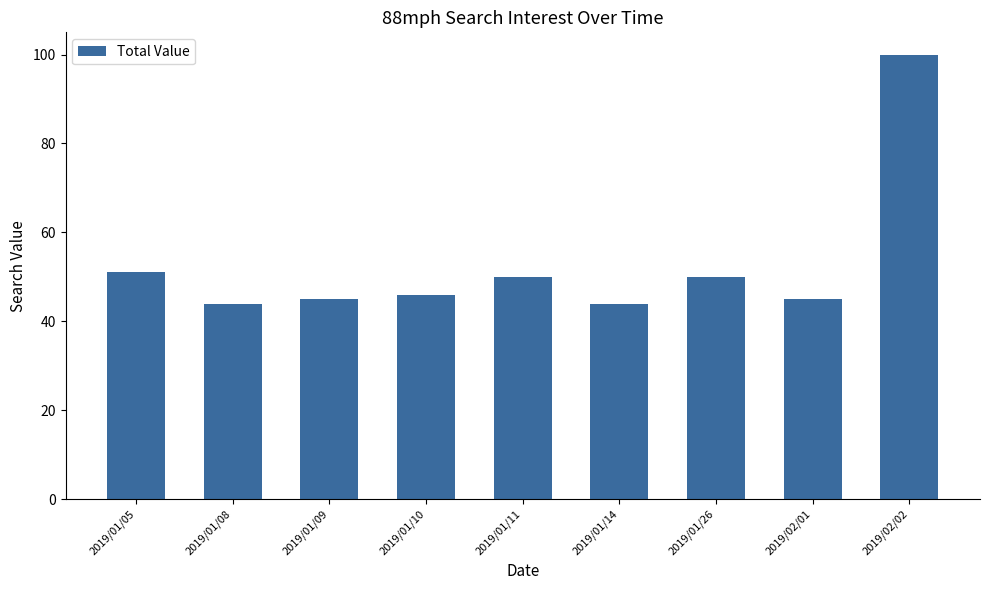

What is the difference between the maximum and minimum values?

56